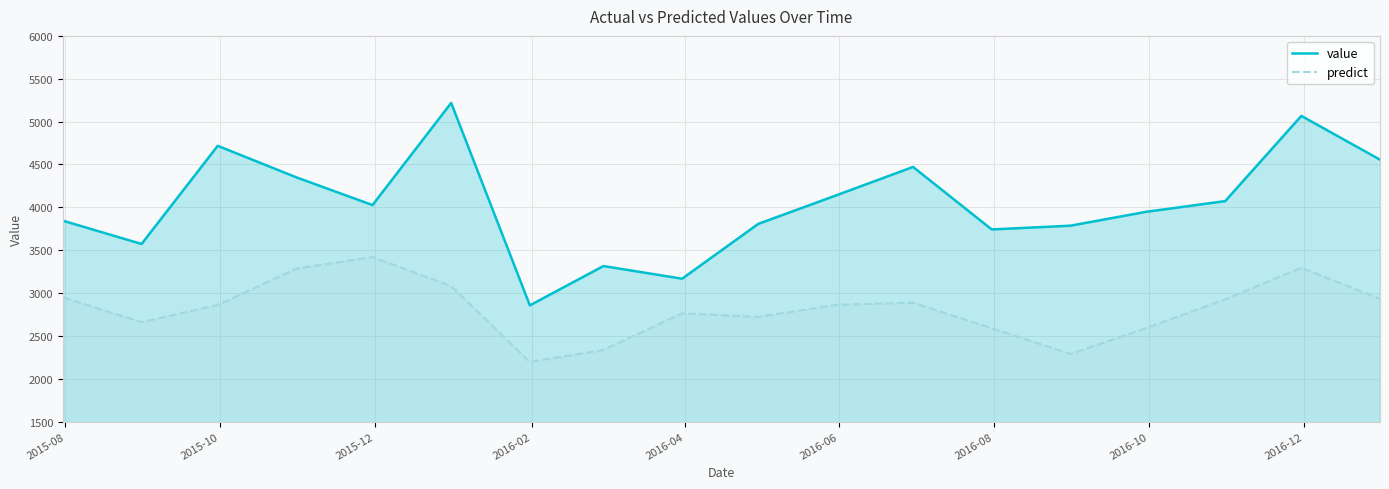

What are all the series names shown in the legend?

value, predict